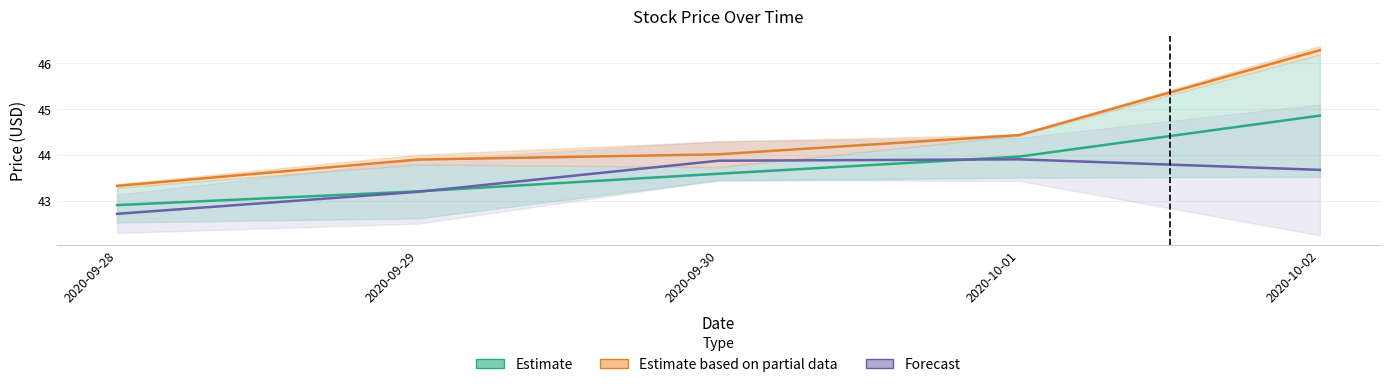

How many categories are shown in the chart?

5